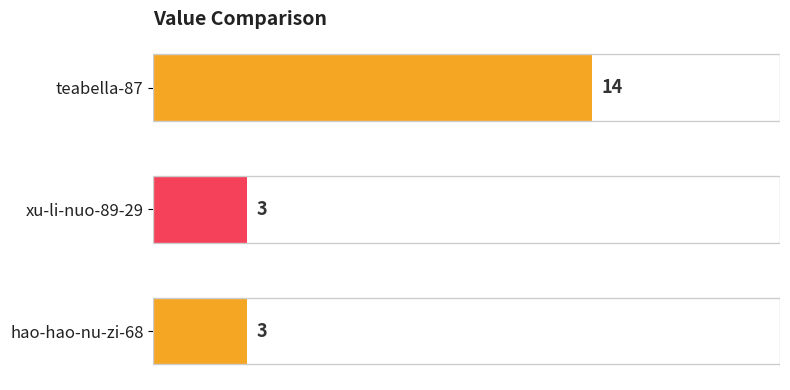

Read the value at xu-li-nuo-89-29.

3